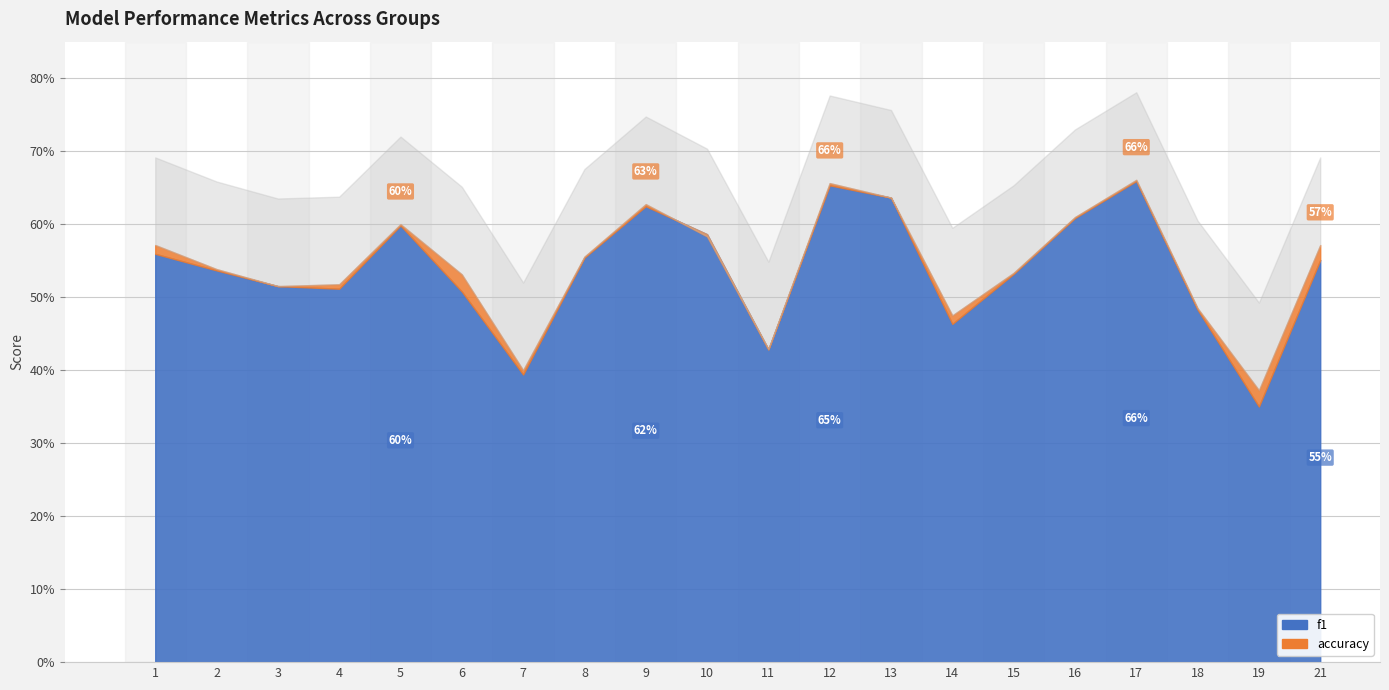

True or false: f1 and accuracy intersect in this chart.

True